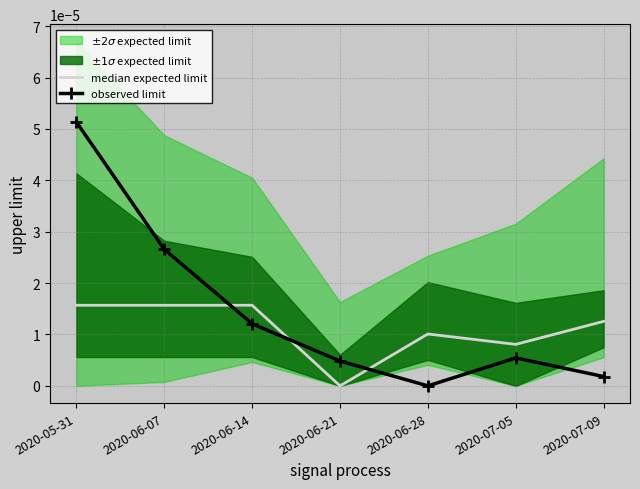

How many intersections are there between observed limit and median expected limit?

3